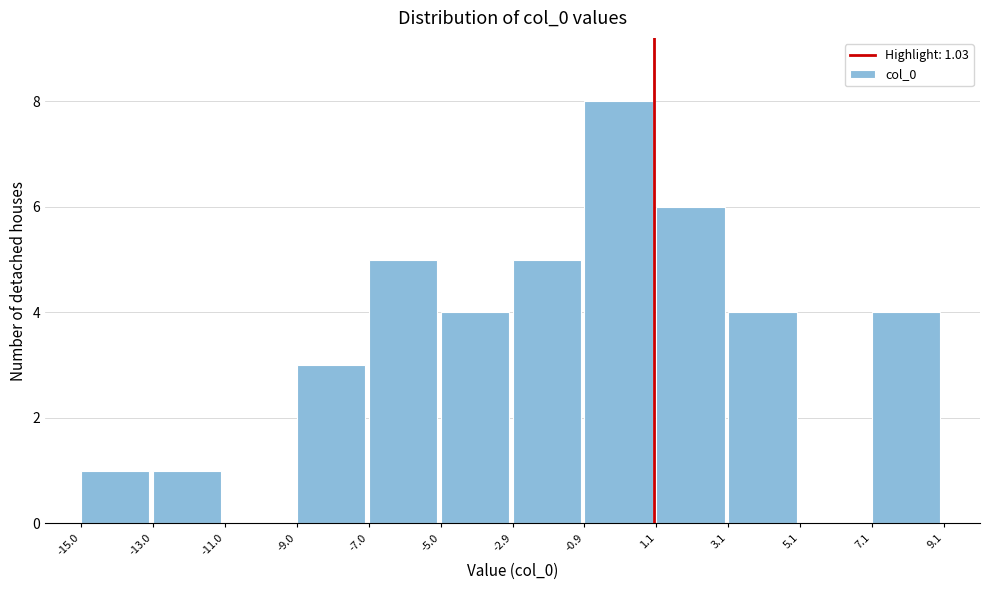

Over which range of the x-axis is the bar tallest?

-0.9 to 1.1